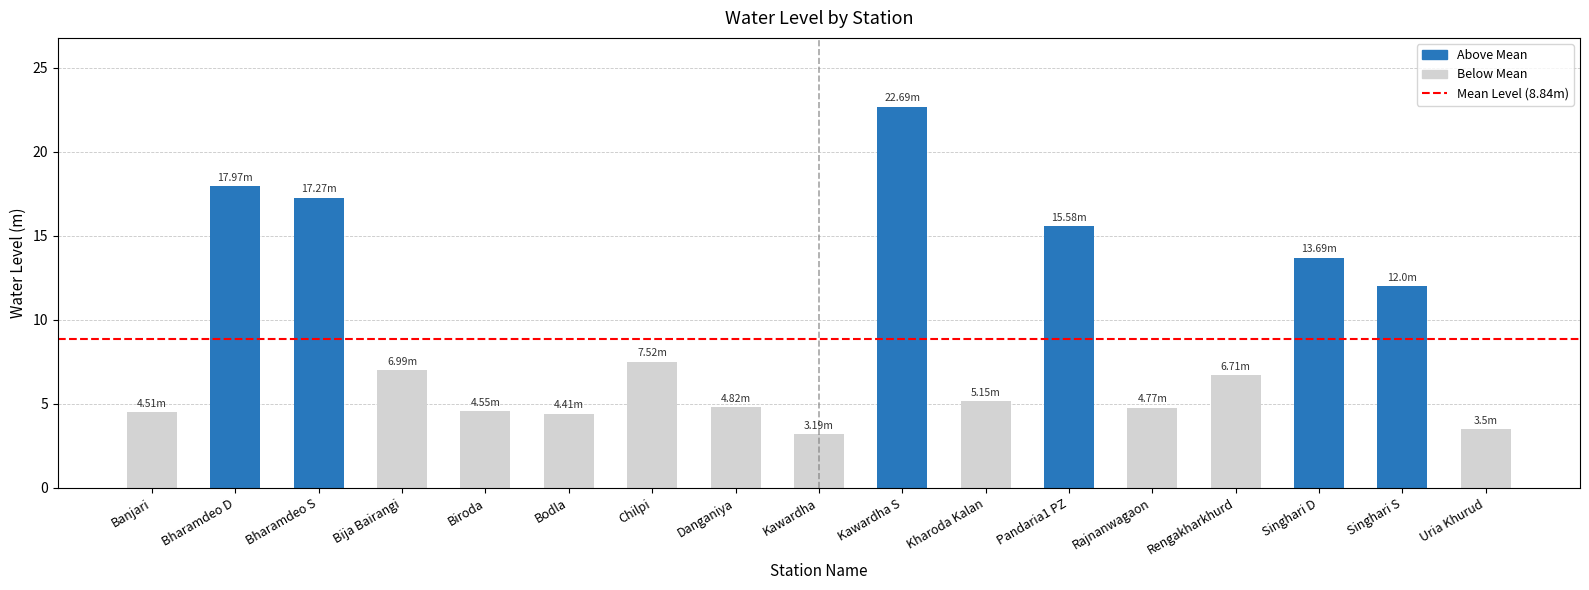

What is the value of the 2nd bar from the left?

18.0